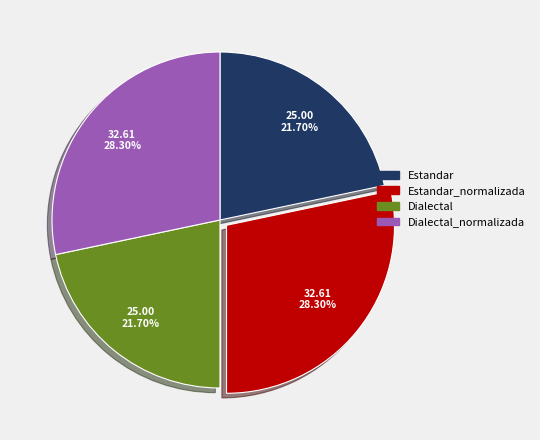

Does any single category account for the majority?

No